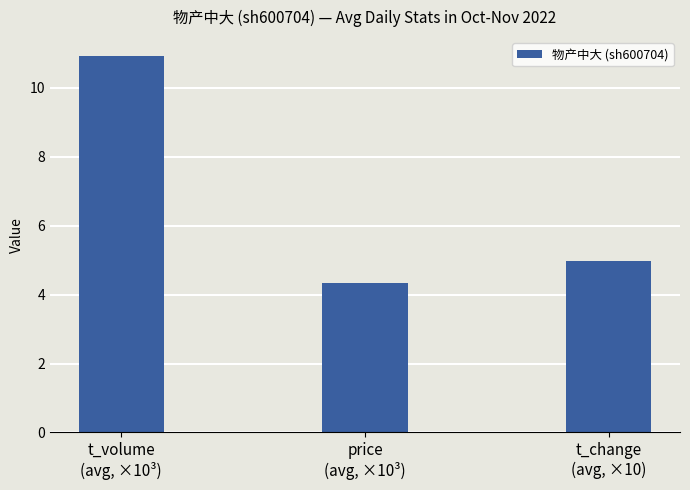

What is the smallest value displayed?

4.3